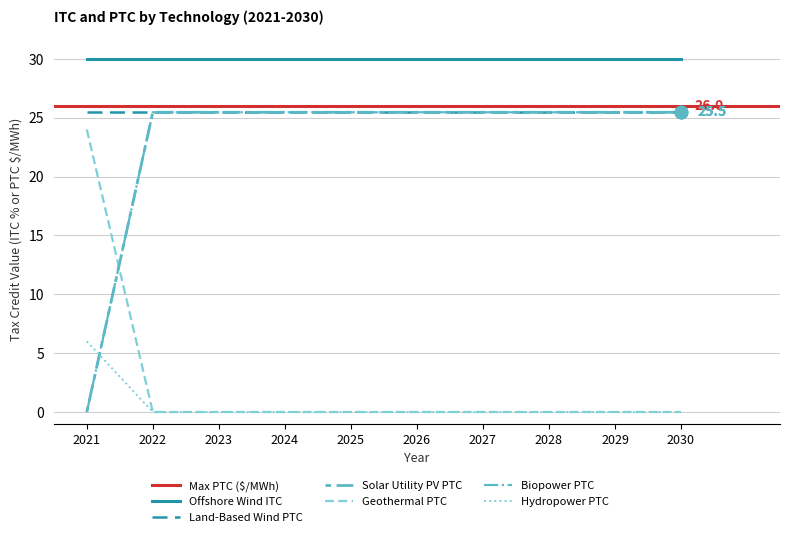

At which category is the sum across all series the highest?

2022